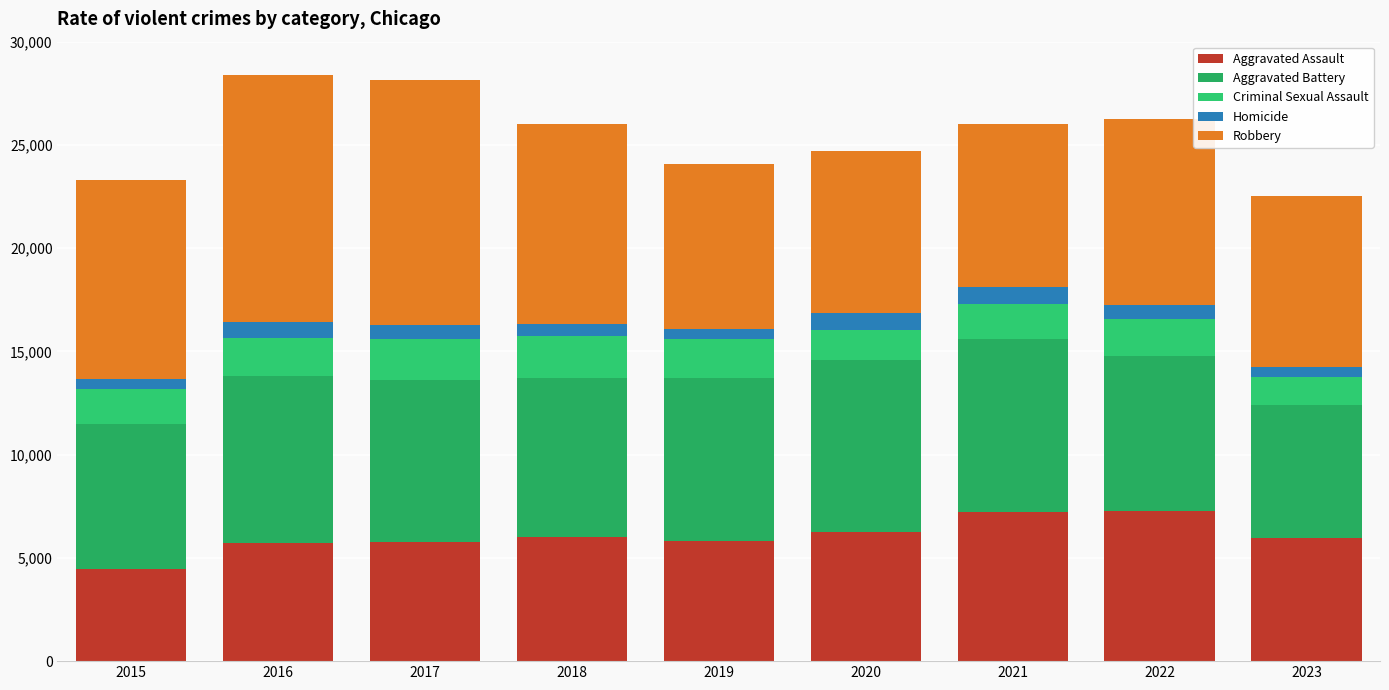

What are all the series names shown in the legend?

Aggravated Assault, Aggravated Battery, Criminal Sexual Assault, Homicide, Robbery